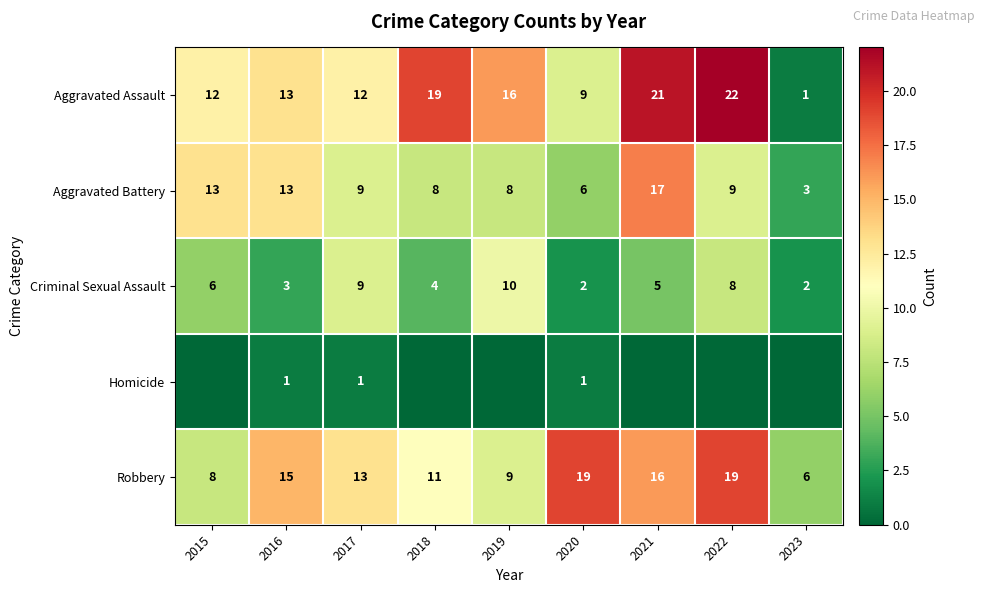

Rank the series at 2020 from highest to lowest value.

Robbery, Aggravated Assault, Aggravated Battery, Criminal Sexual Assault, Homicide